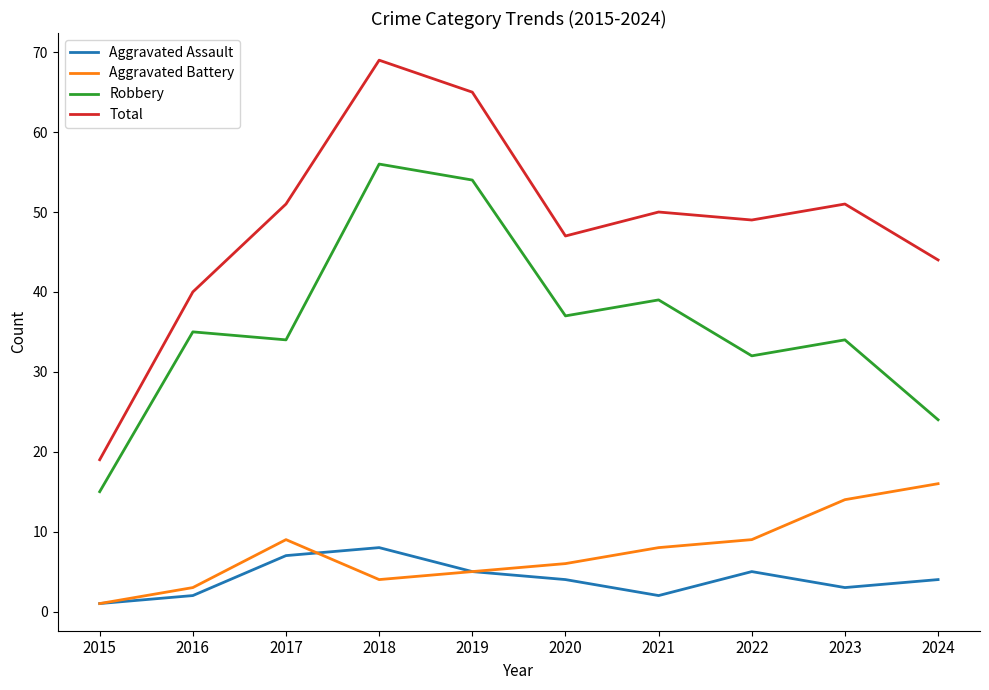

What is the sum of all Robbery values?

360